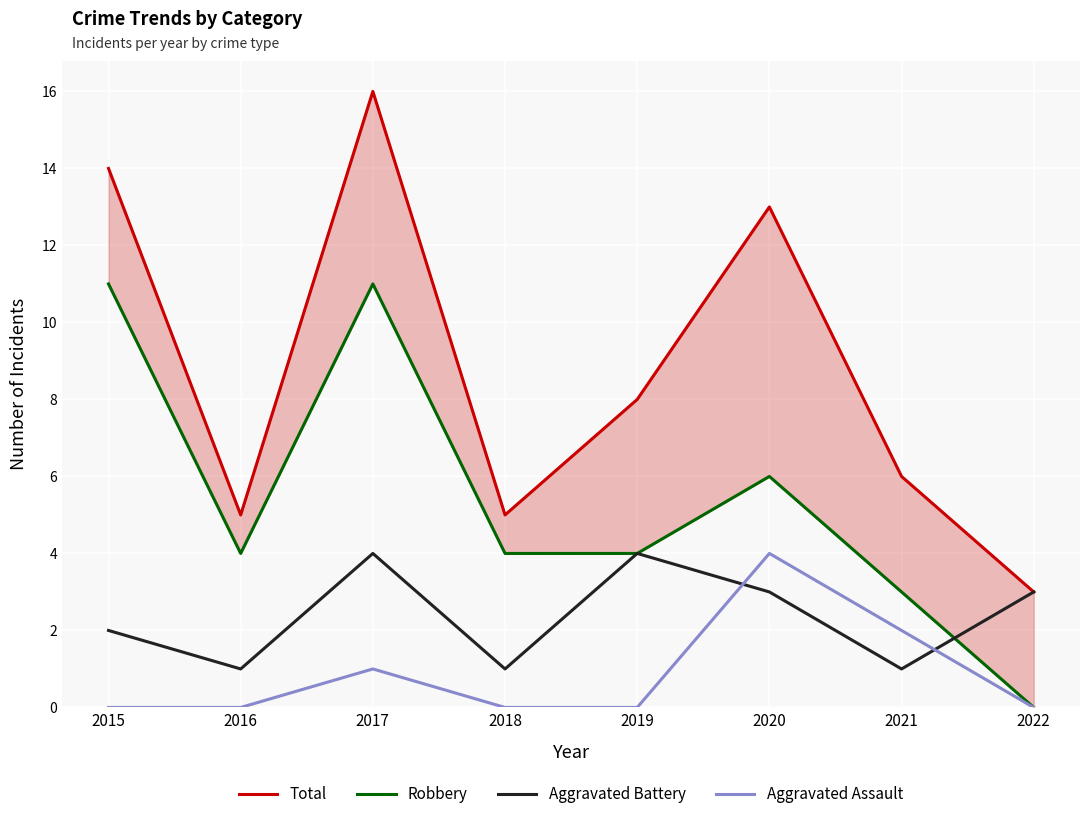

What is the average value of the Robbery series?

5